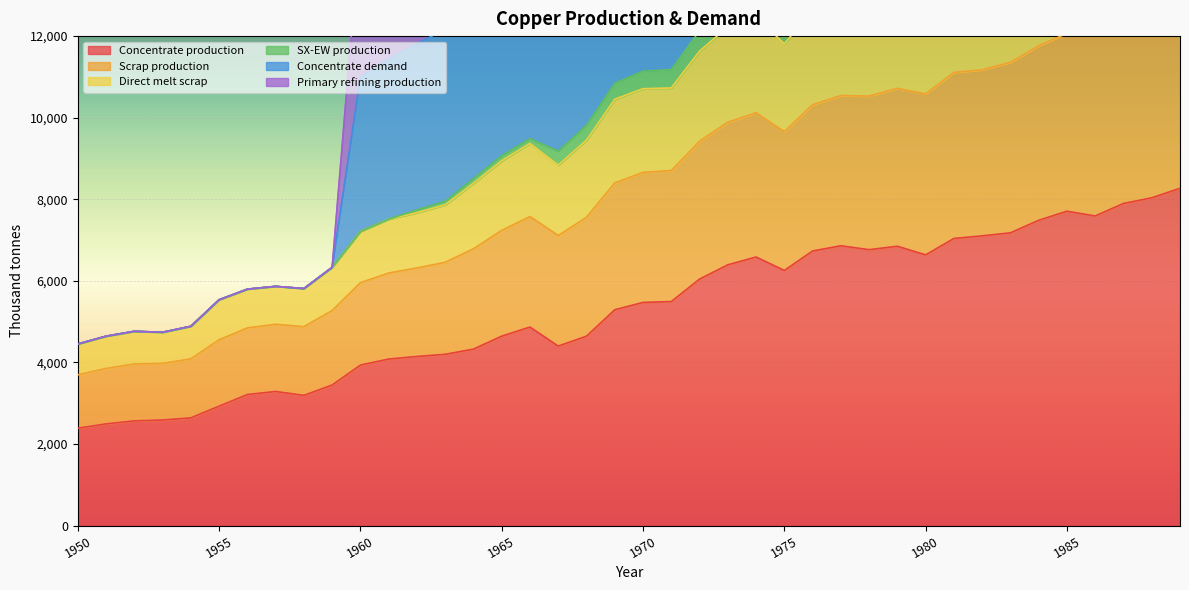

True or false: Concentrate production and Direct melt scrap intersect in this chart.

False